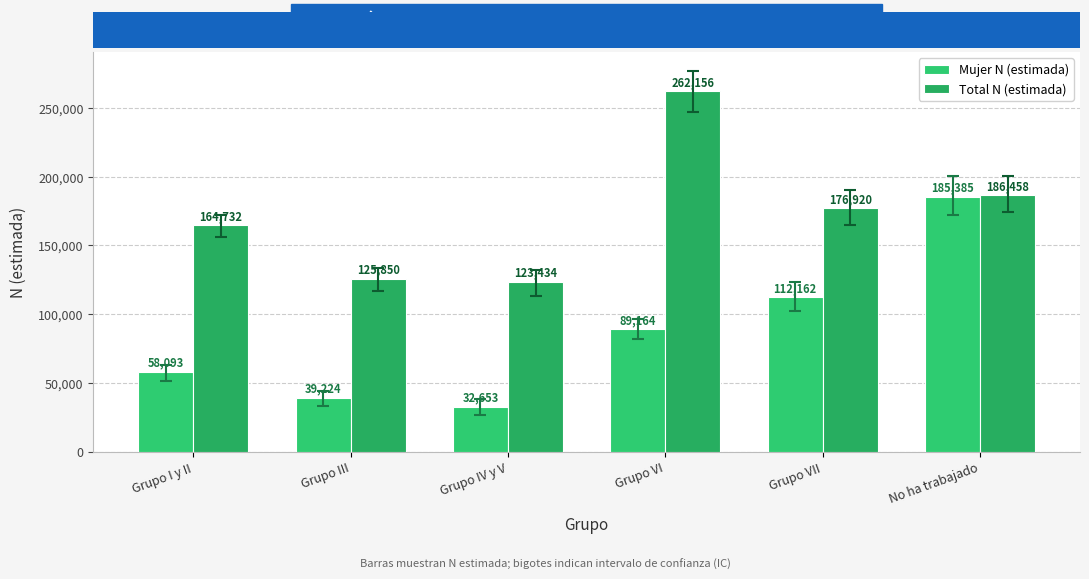

Rank the series by their average value, from highest to lowest.

Total N (estimada), Mujer N (estimada)